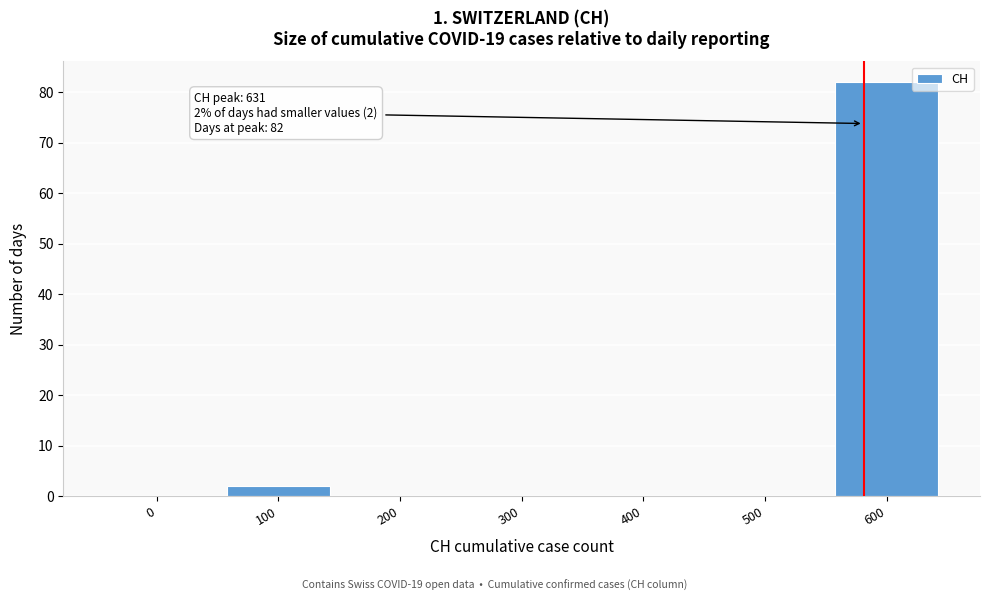

Reading right to left, extract all data points from this chart.

600=82	500=0	400=0	300=0	200=0	100=2	0=0